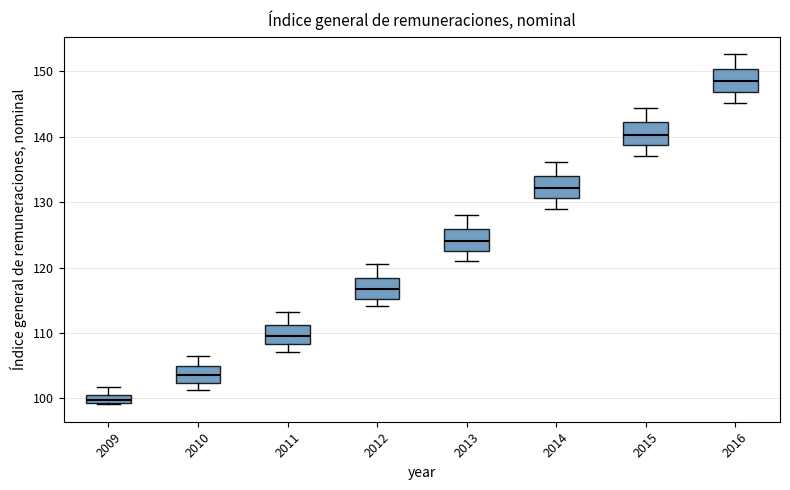

Which box's median line is the highest?

2016